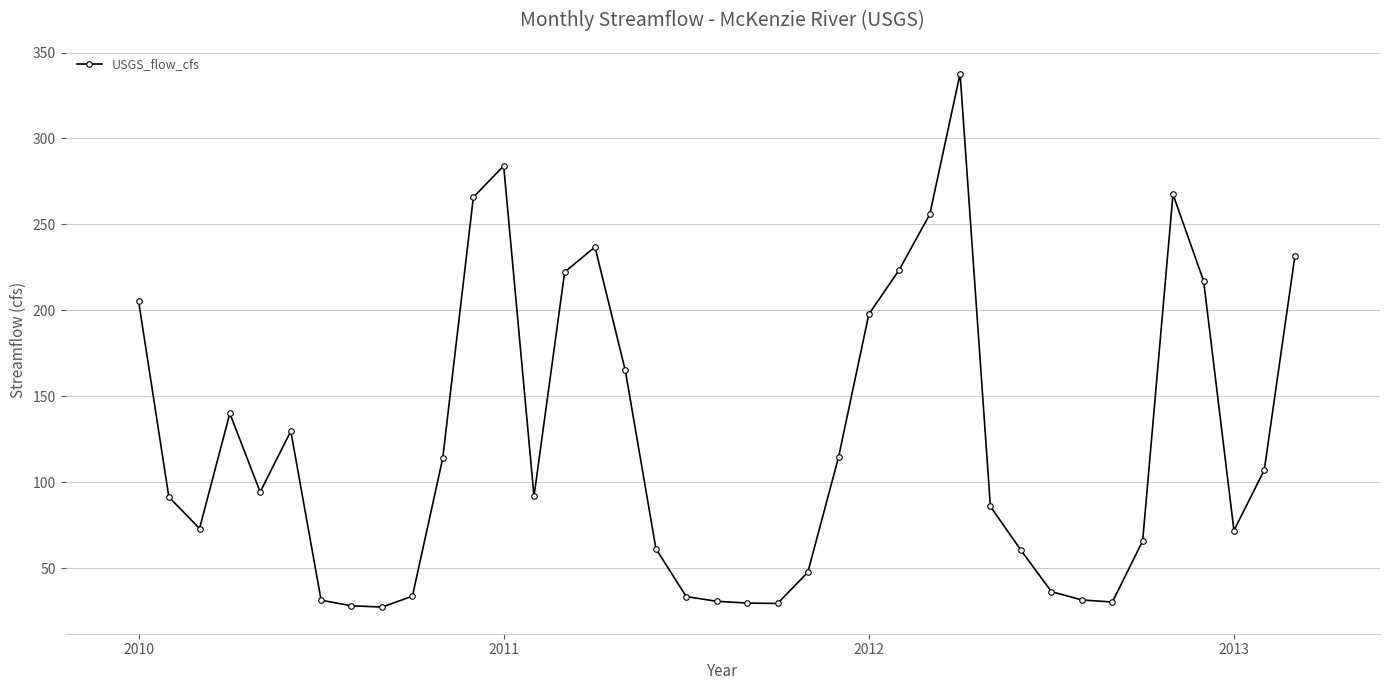

What is the difference between the maximum and minimum values?

310.2